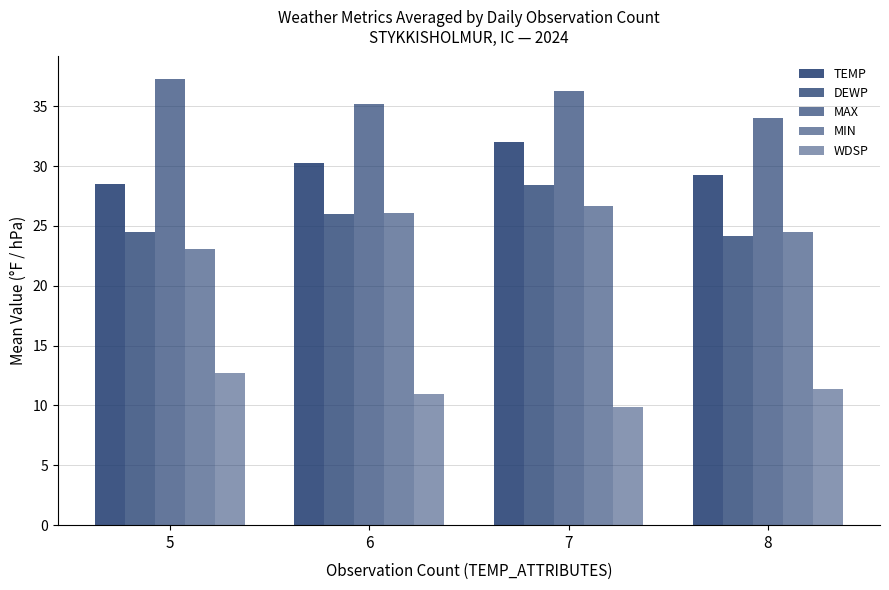

How many data points does each series have?

4